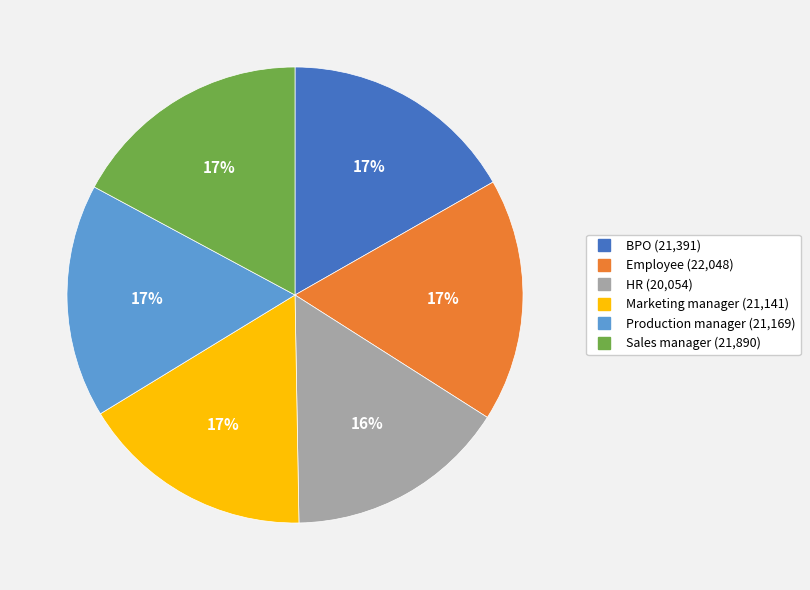

Is there any slice that represents more than half of the pie?

No